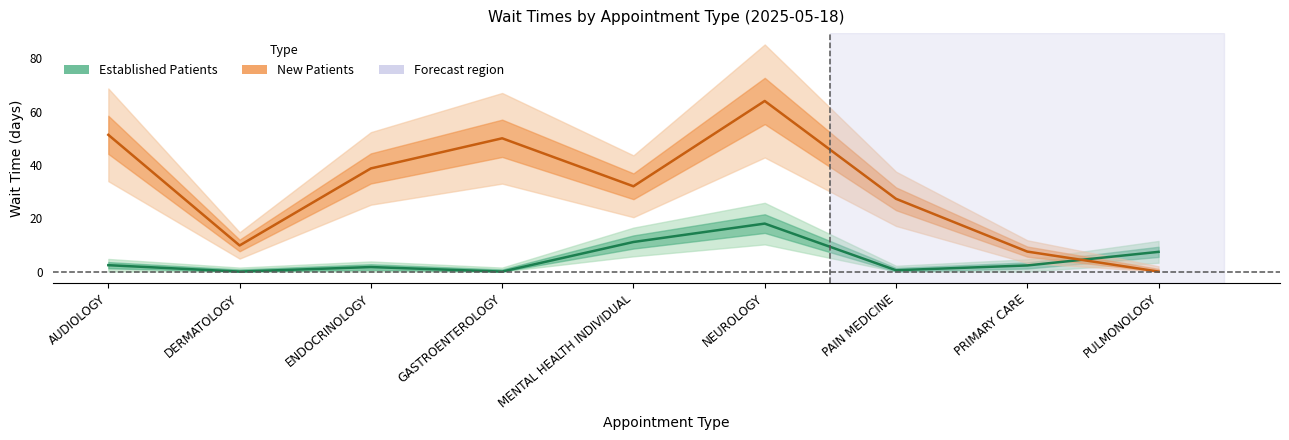

How many interior local valleys does the New Patients series have?

2